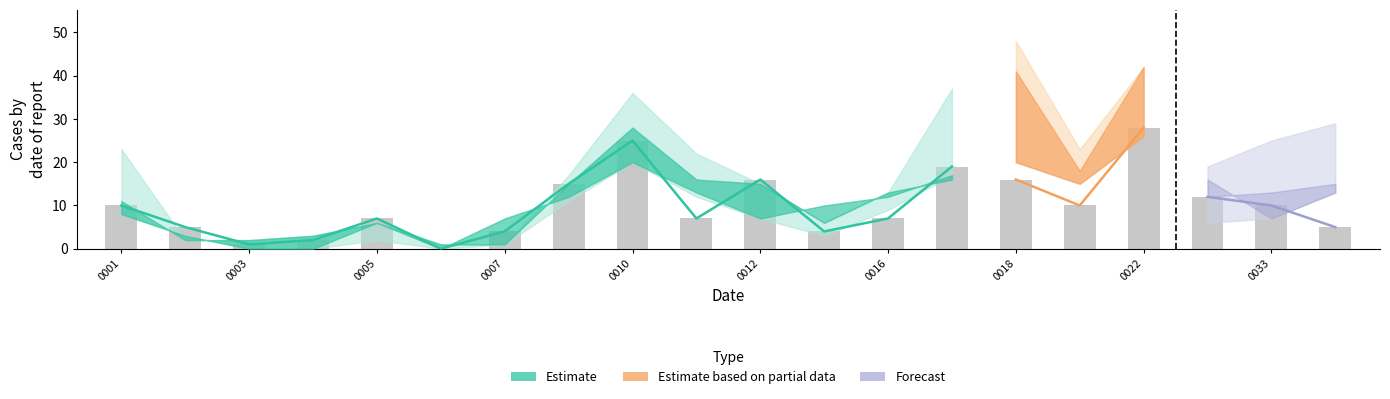

True or false: the data shows 6 at 11.

False